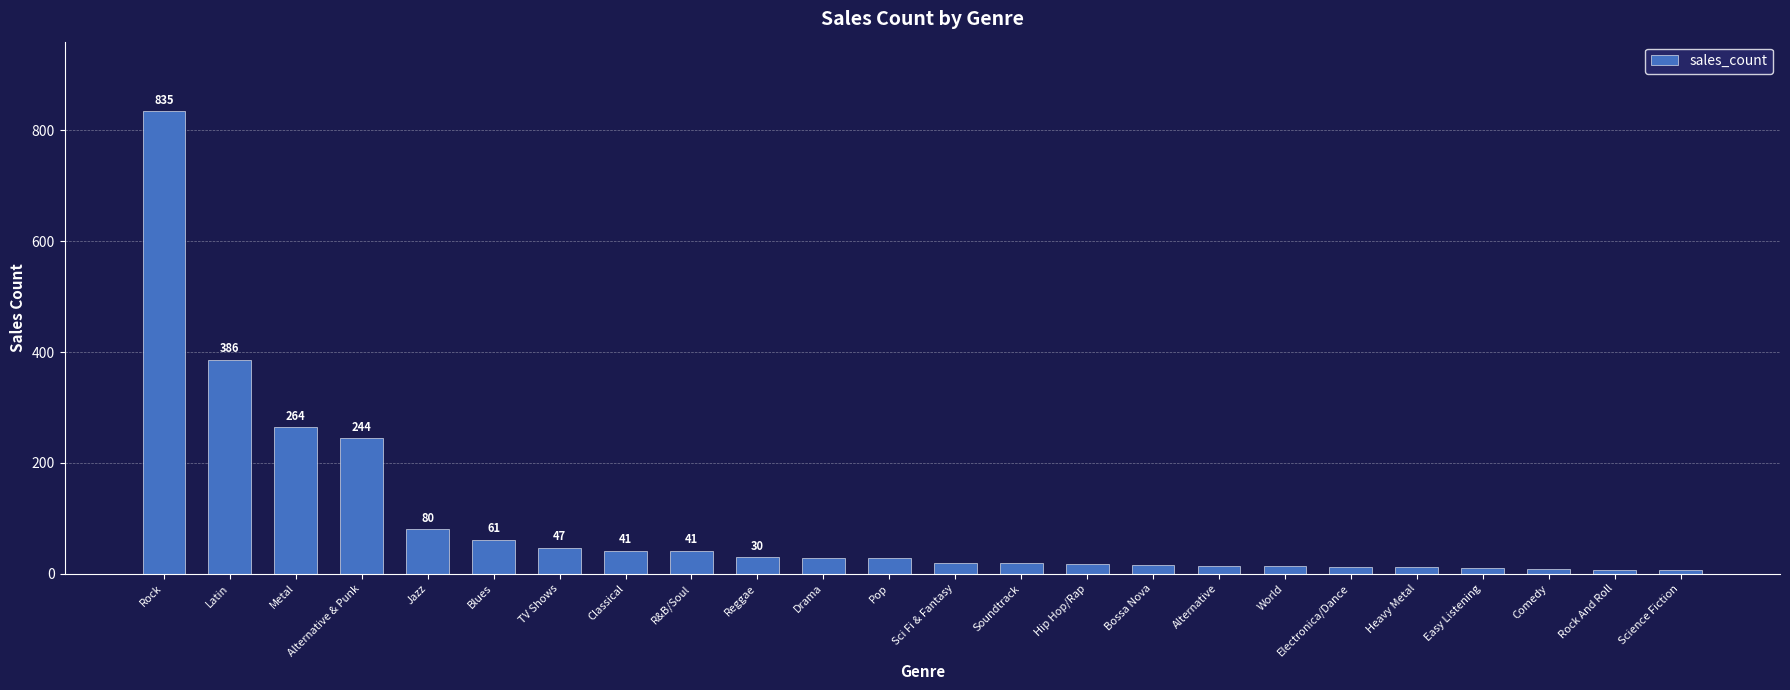

Which category has the highest value across all series?

Rock